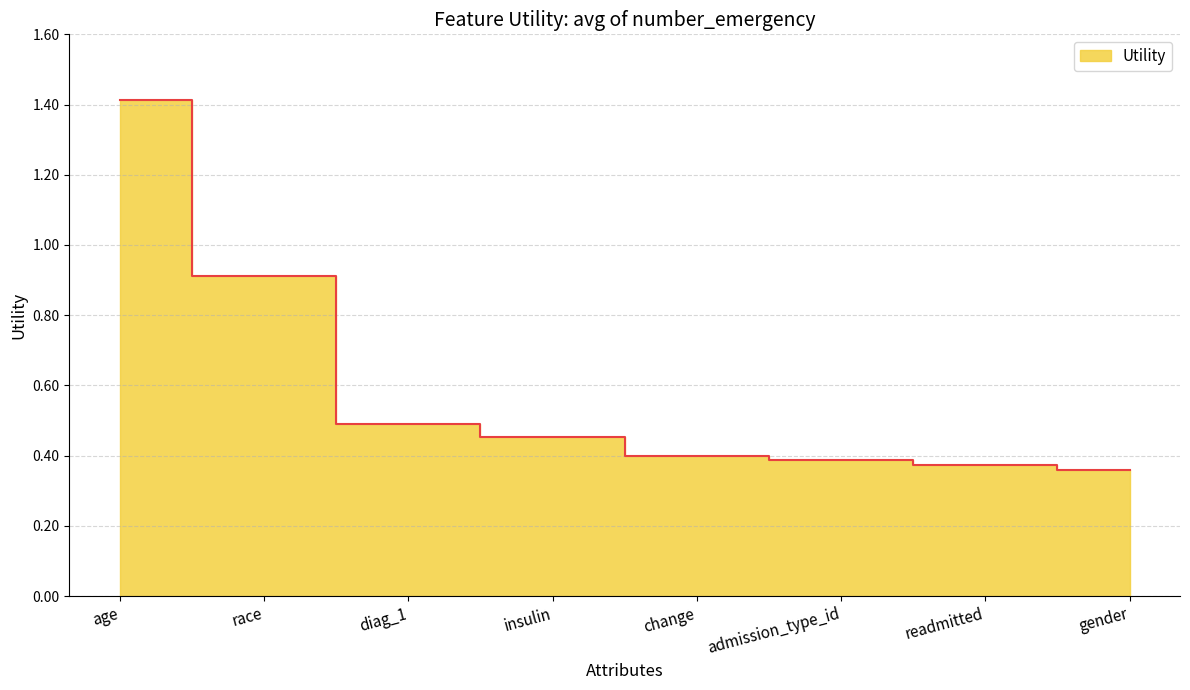

What is the change in value from insulin to readmitted?

-0.1